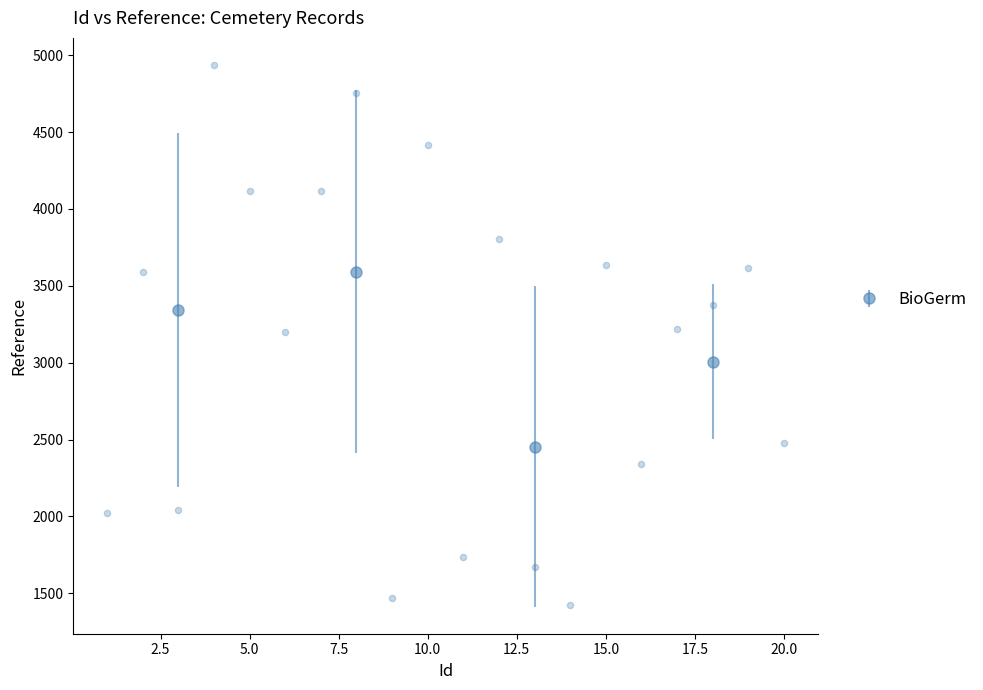

What is the range of X values (max minus min)?

19